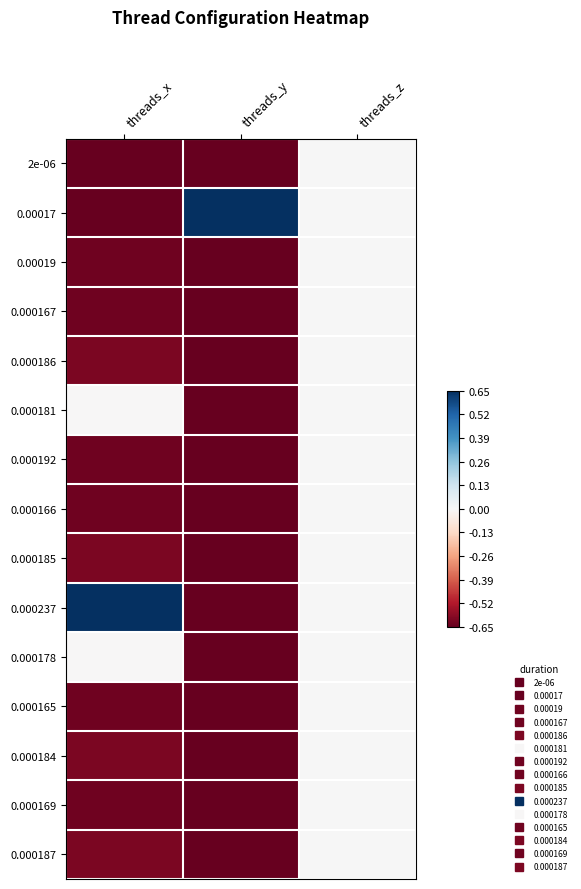

Between threads_y and threads_x, which is larger?

threads_y